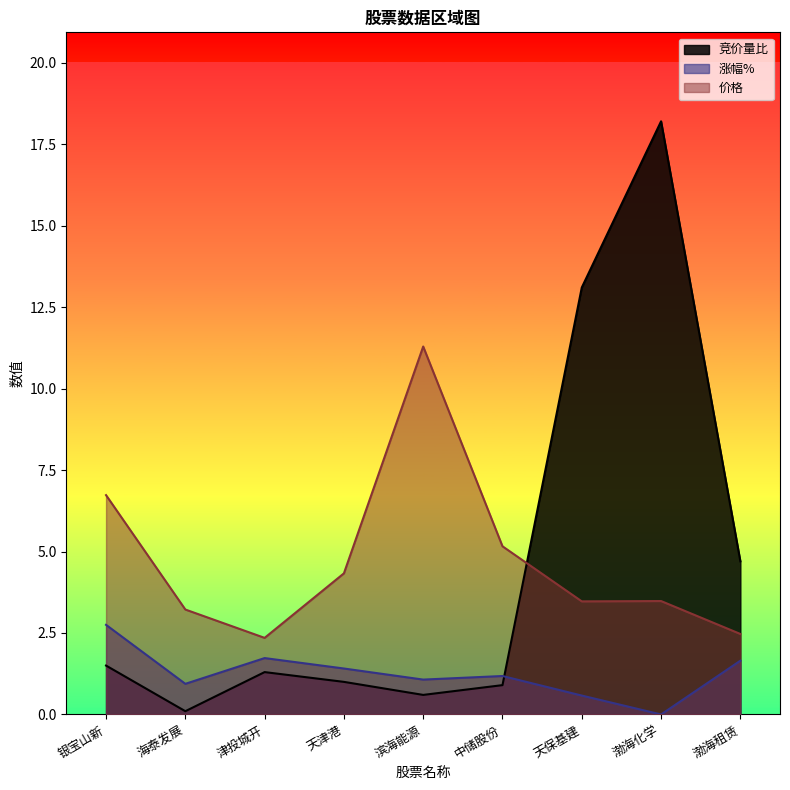

Which series has the largest range (max minus min)?

竞价量比